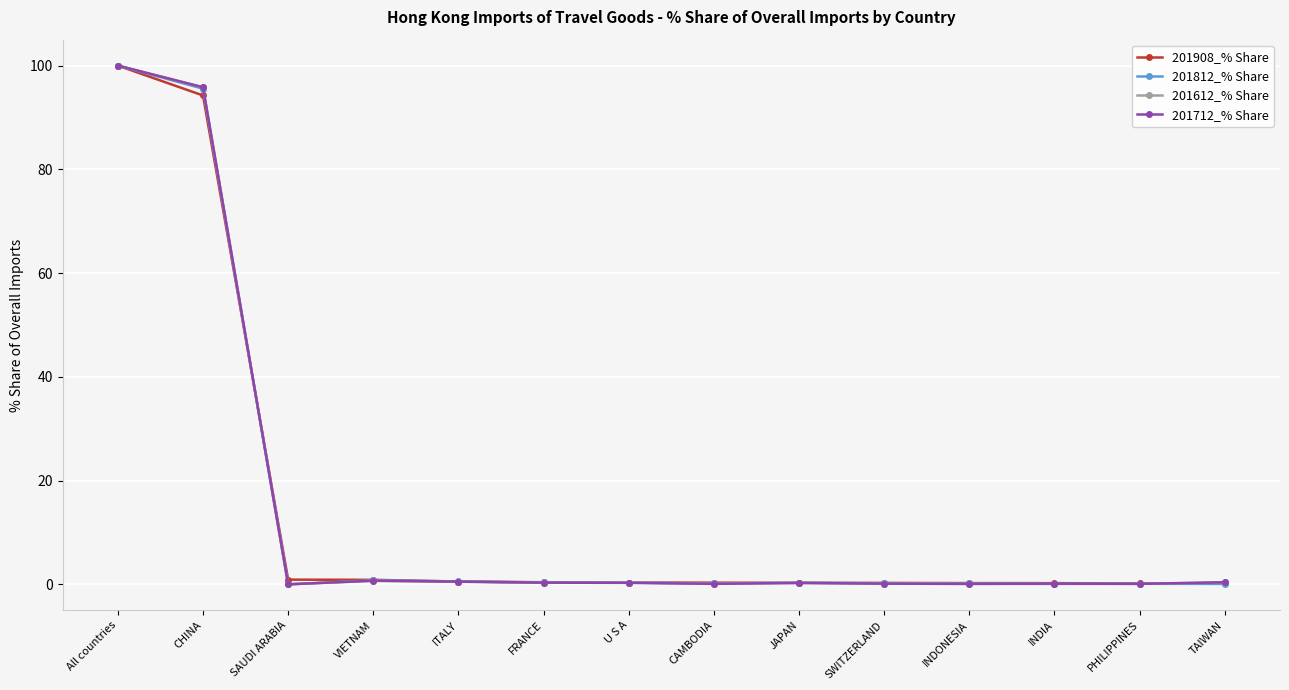

Is this an area chart (filled region under the line)?

No